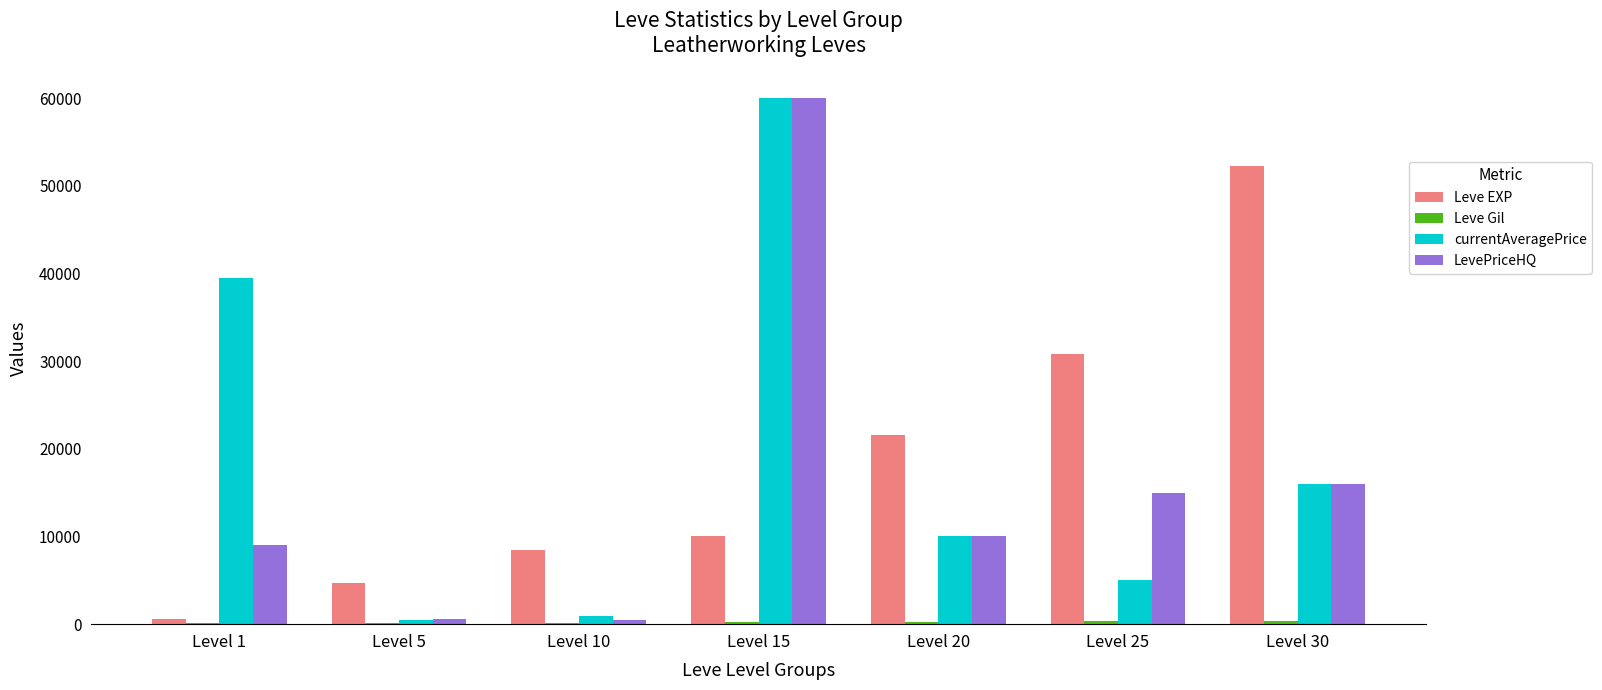

What is the sum of all Leve EXP values?

128460